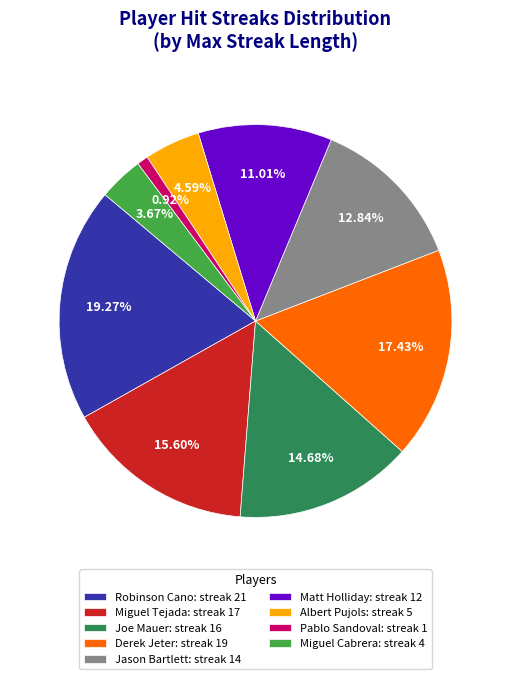

How many slices are in this pie chart?

9